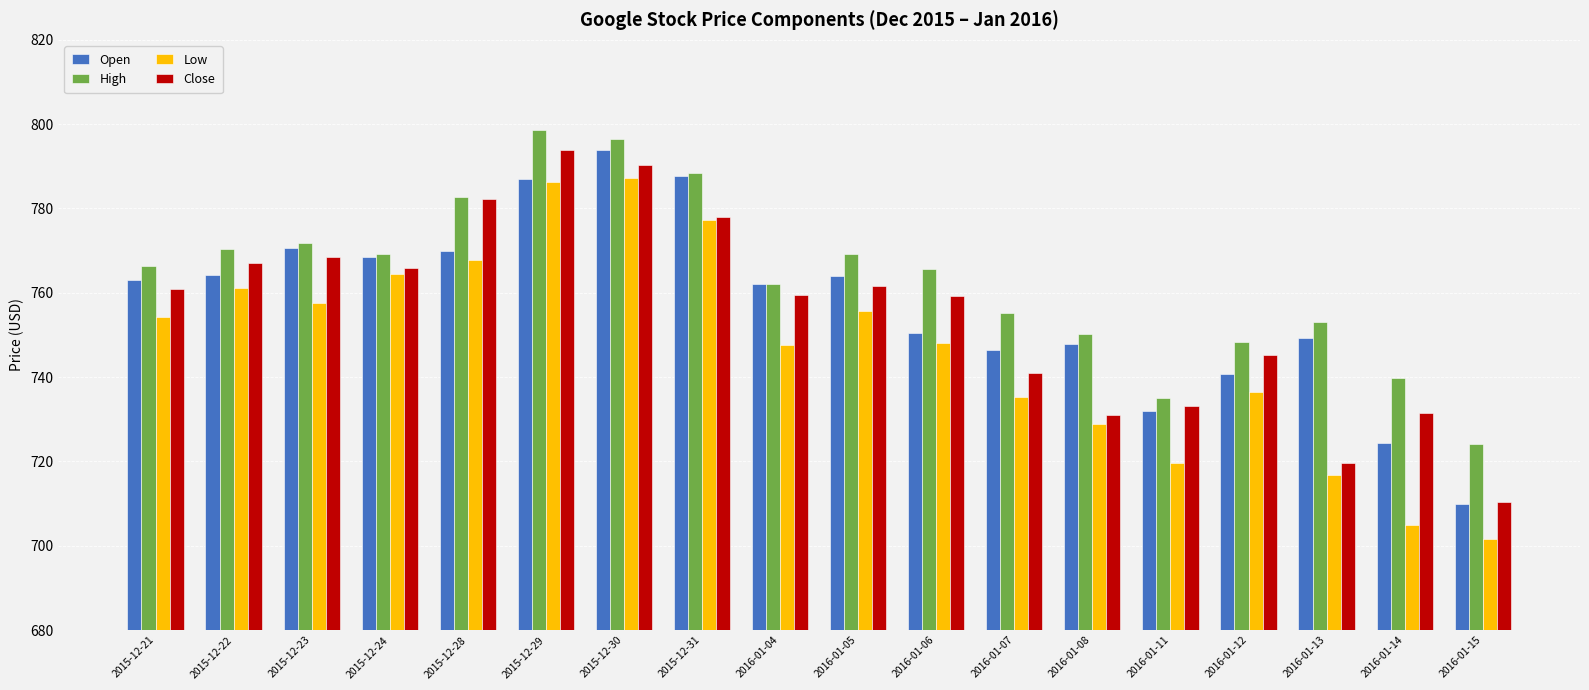

Which series has the largest range (max minus min)?

Low